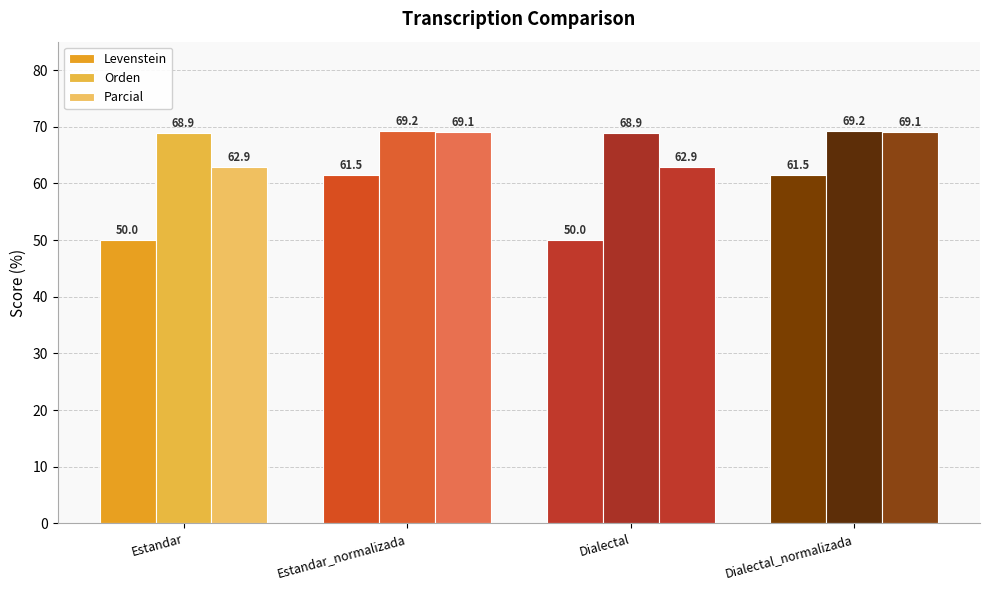

How many bars are there in each group?

3